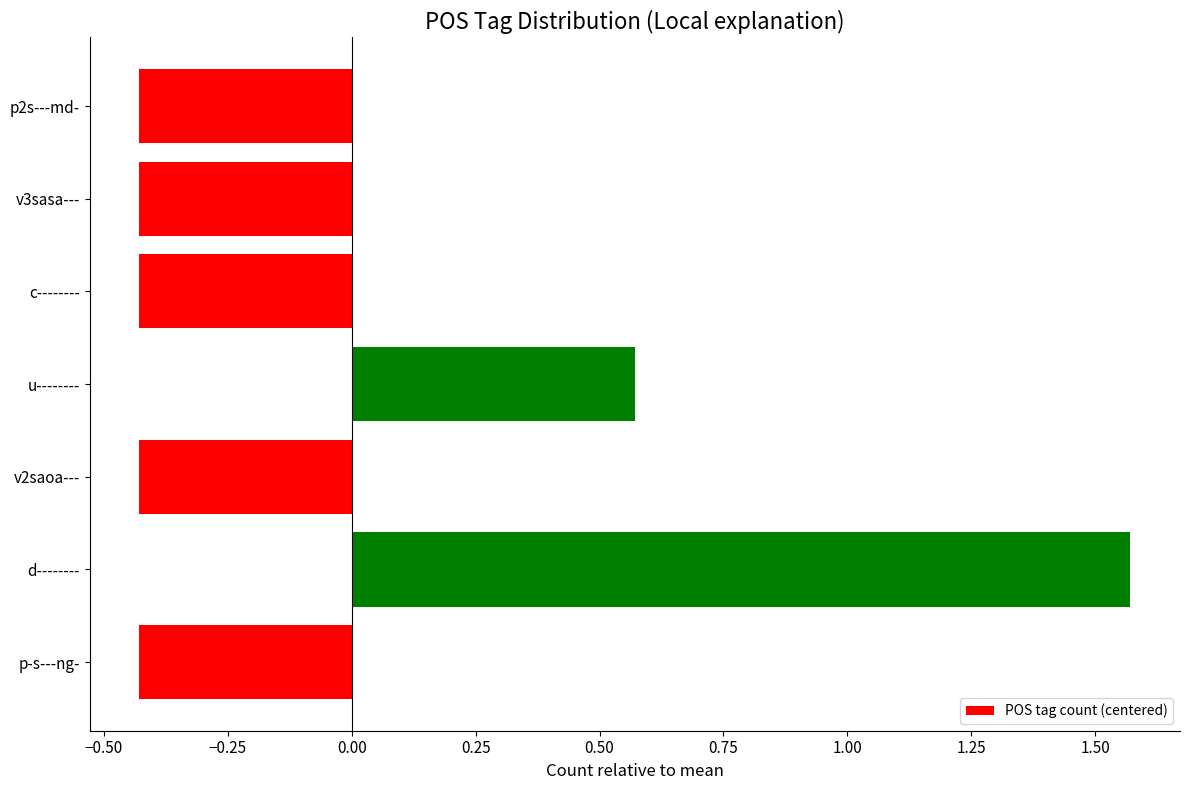

The value at d-------- is 2.0. True or false?

False